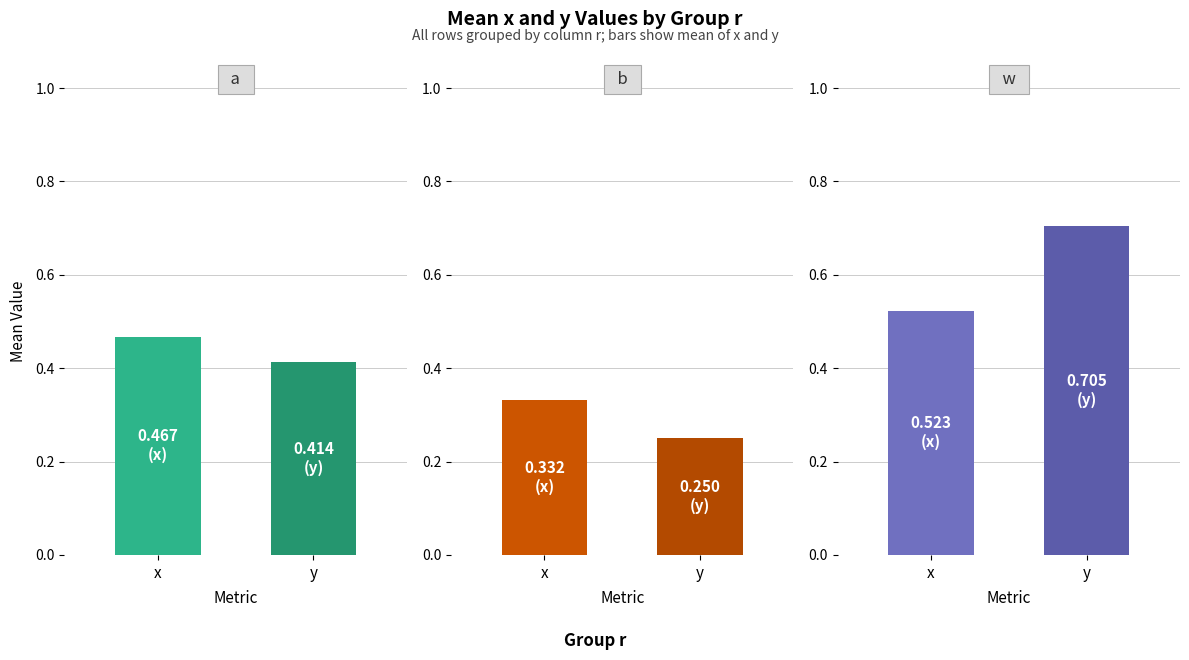

What is the difference between the highest and lowest values at y?

0.5